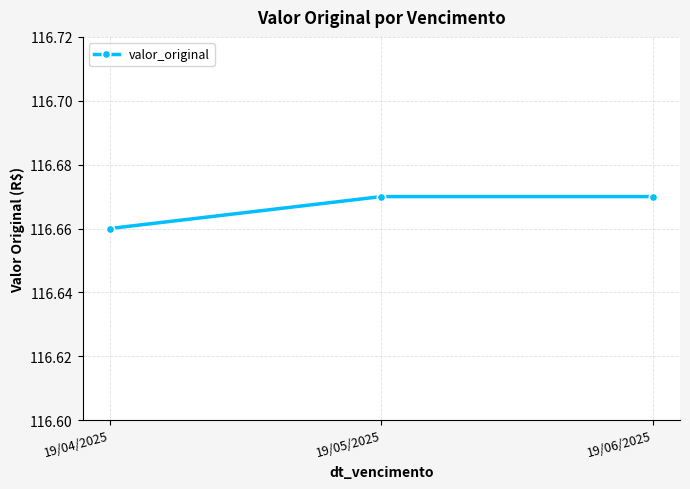

Which label corresponds to the smallest value in the chart?

19/04/2025